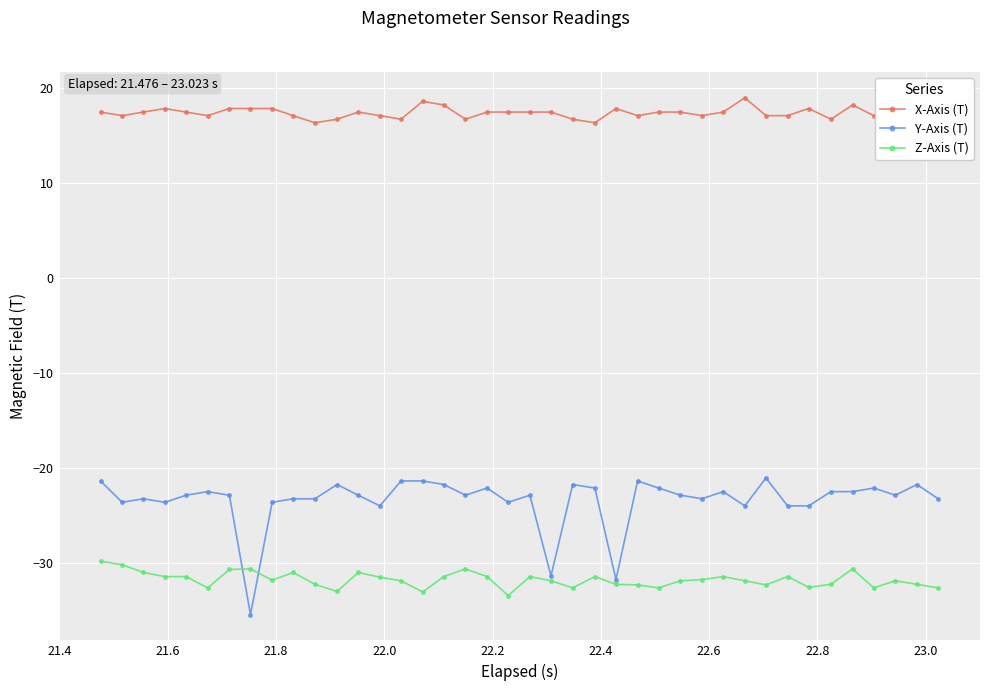

What is the minimum value for X-Axis (T)?

16.4